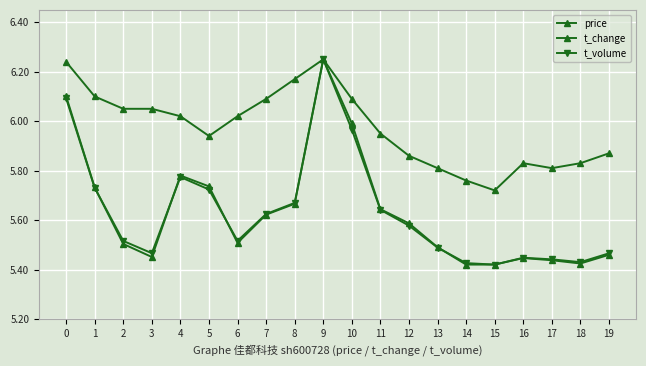

What is the approximate value of t_volume at 2?

5.5